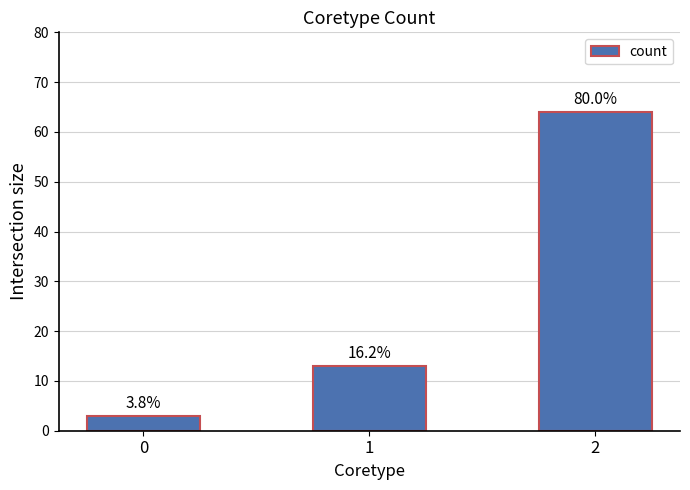

Approximately how many times larger is the value at 1 compared to 2?

0.2